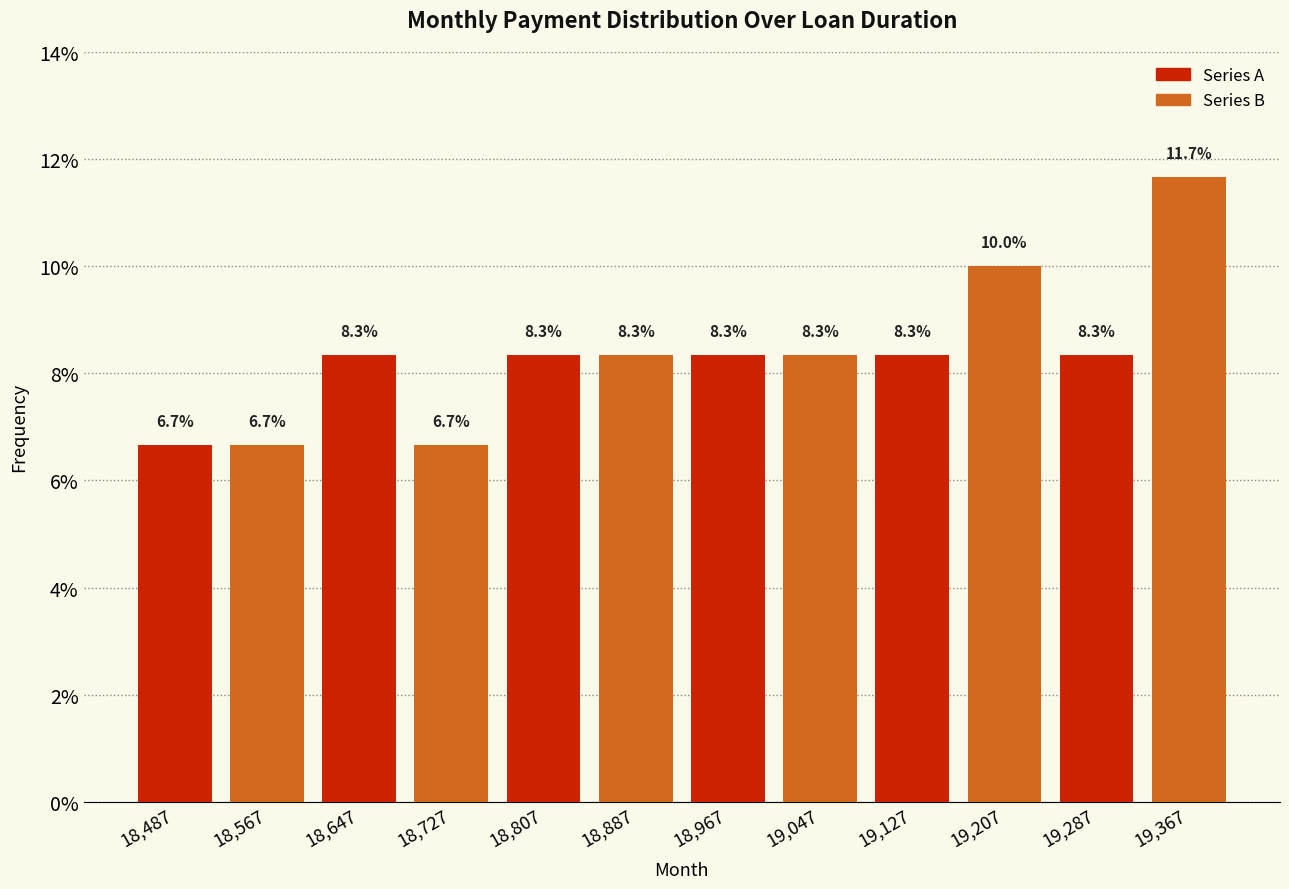

Is it true that Series A equals 8.3 at 19,127?

True